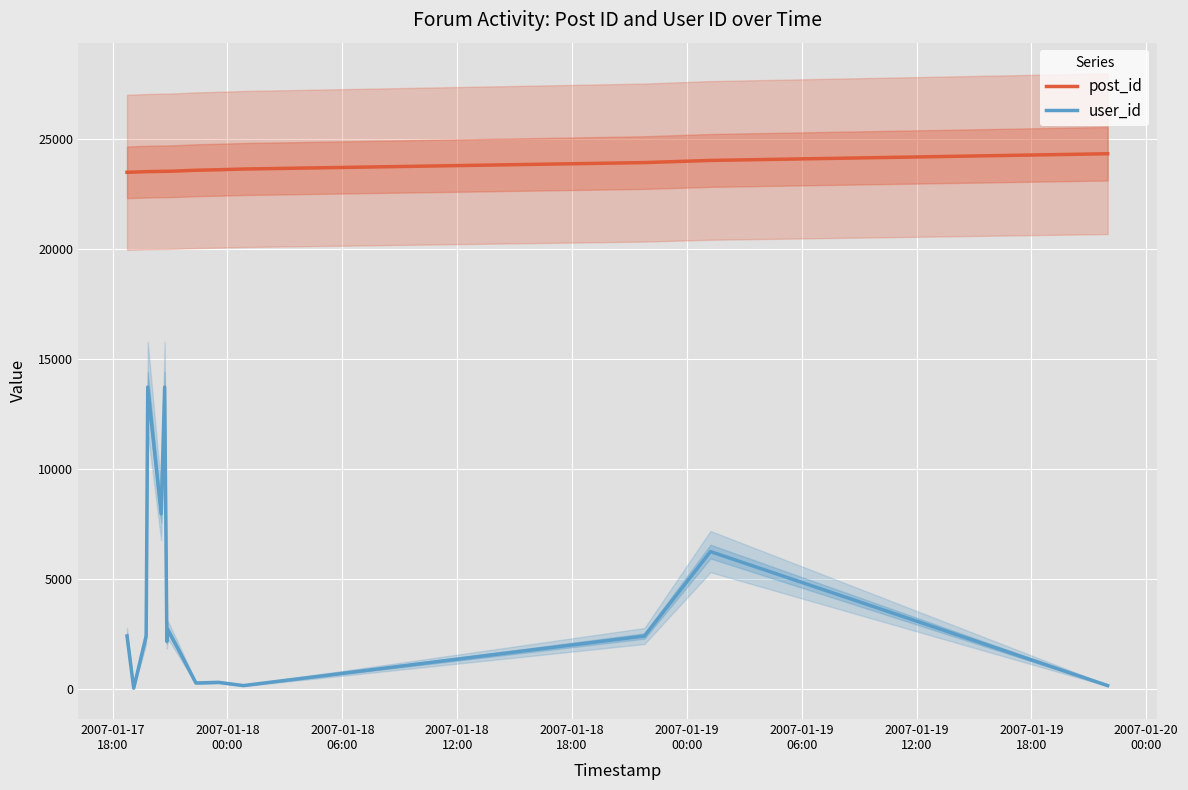

Count the number of data series in this chart.

2